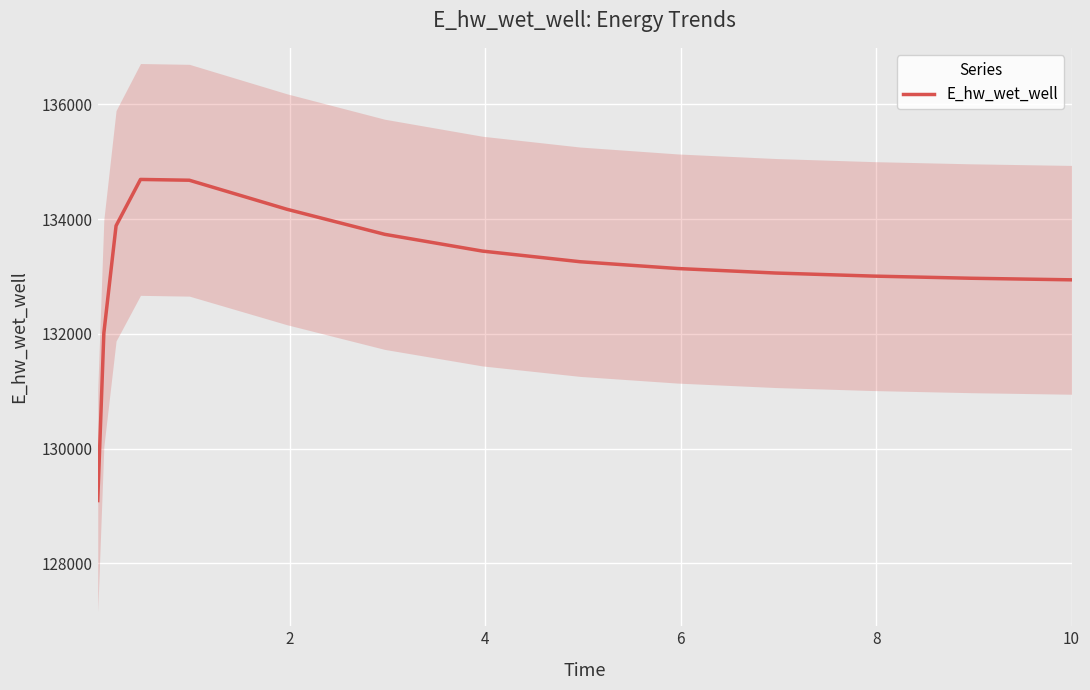

True or false: there are more than 2 points higher than both neighbors.

False